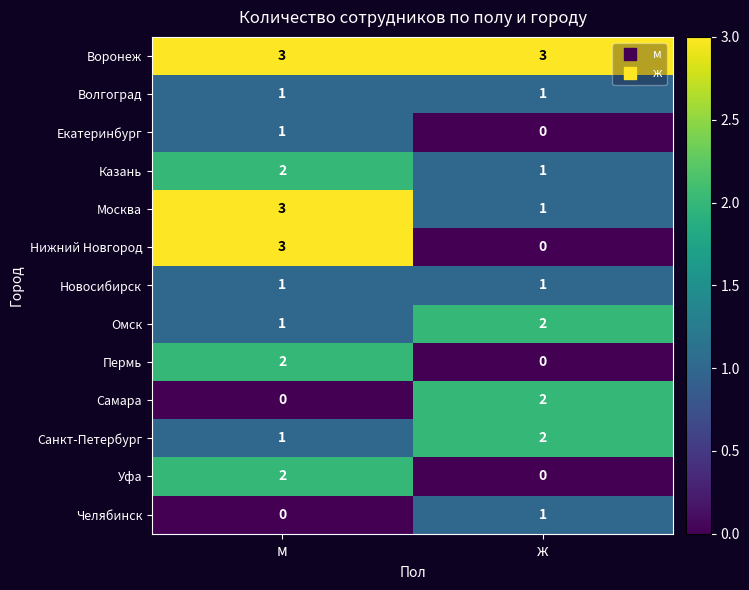

What is the highest value of the Воронеж series?

3